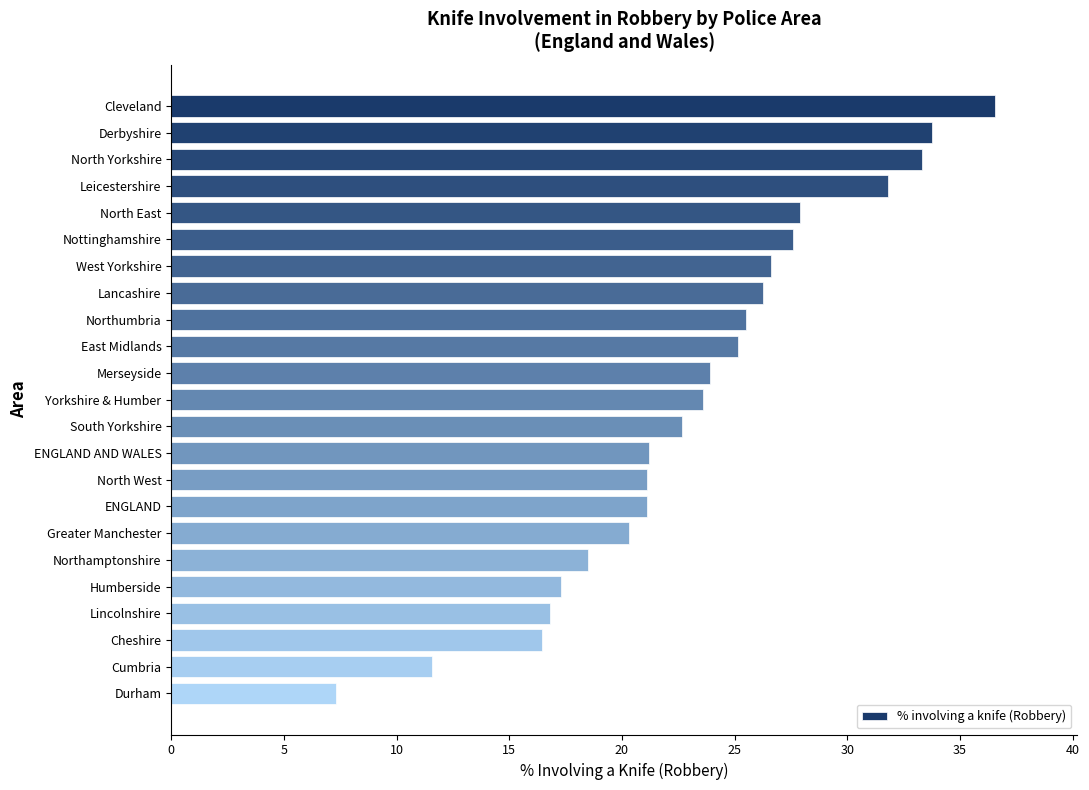

Read the value at Northumbria.

25.5